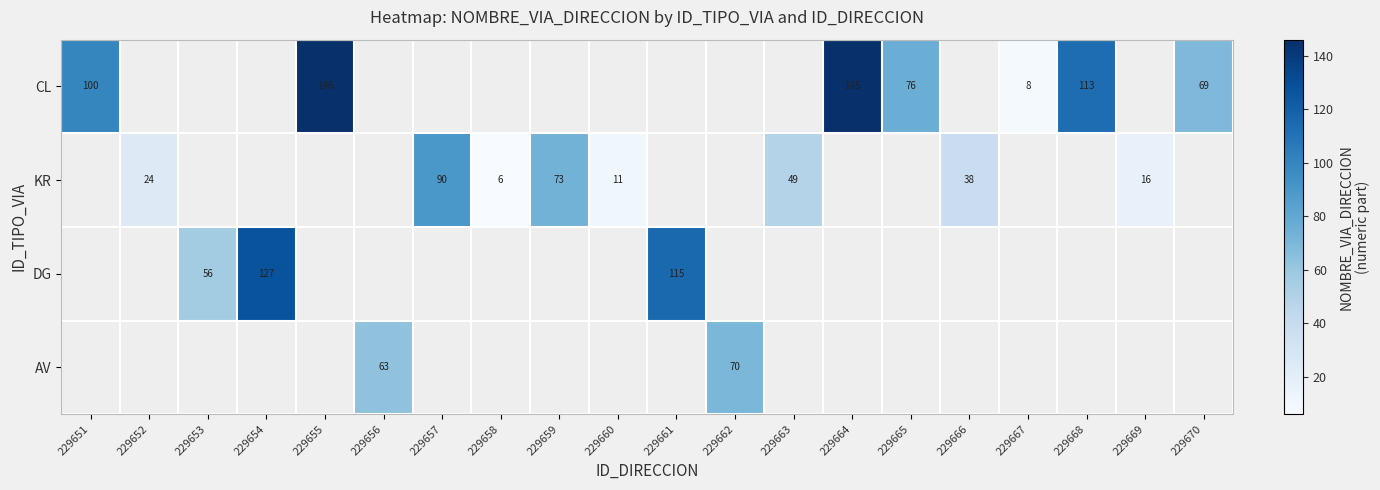

The value of DG at 229654 is 127. True or false?

True